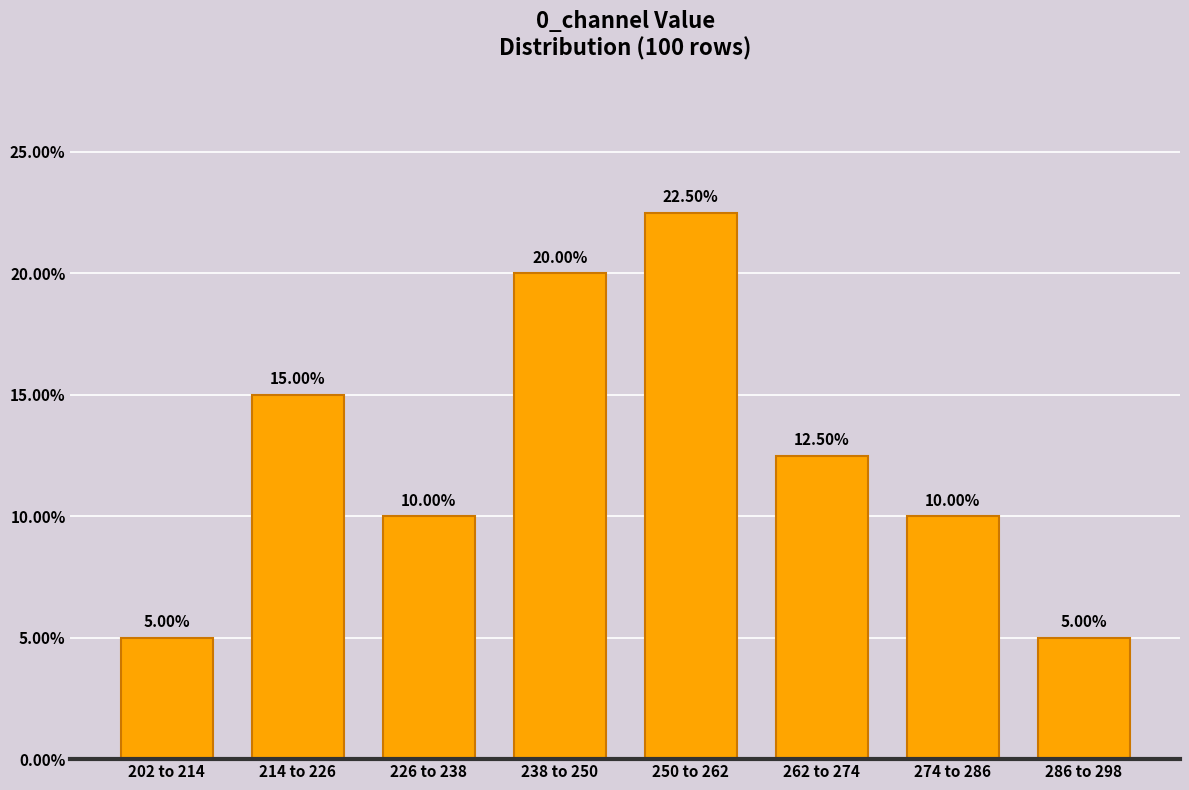

What is the difference between the maximum and minimum values?

17.5